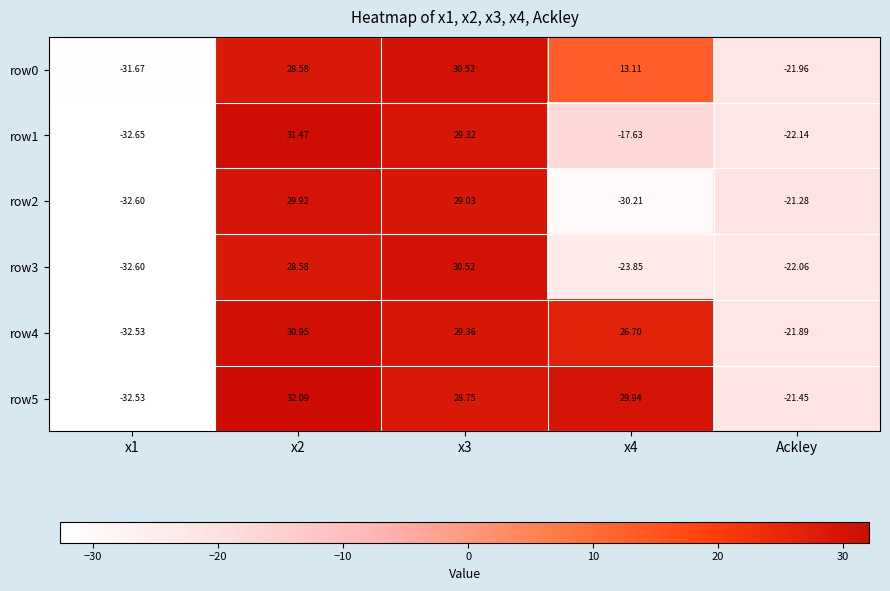

Is the value of row4 at x1 greater than the value of row1 at x4?

No